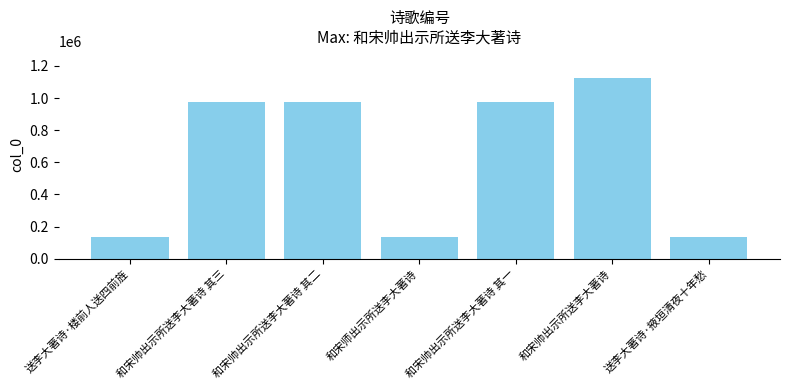

Is it true that the value at 送李大著诗·掖垣清夜十年愁 is 32642?

False